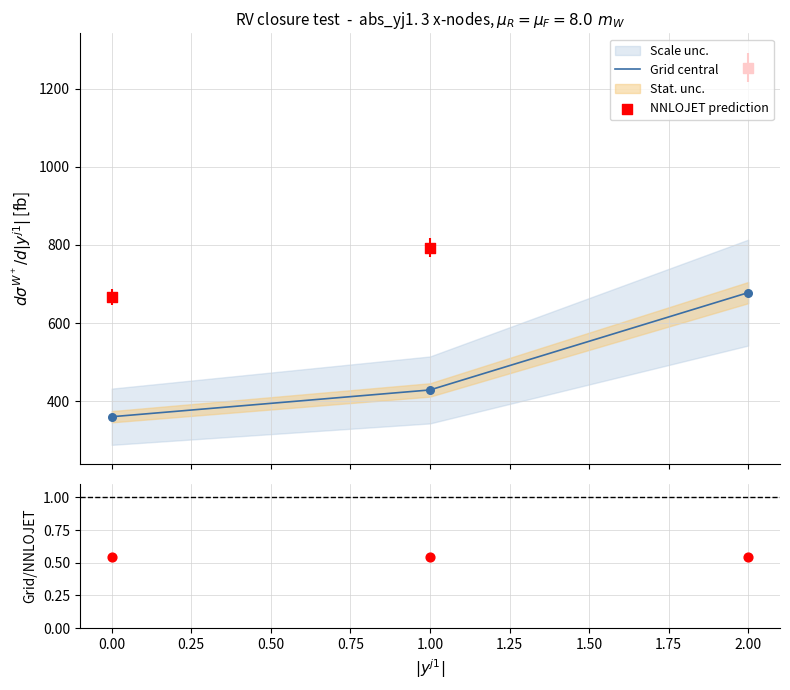

Which series contains the highest Y value?

NNLOJET prediction